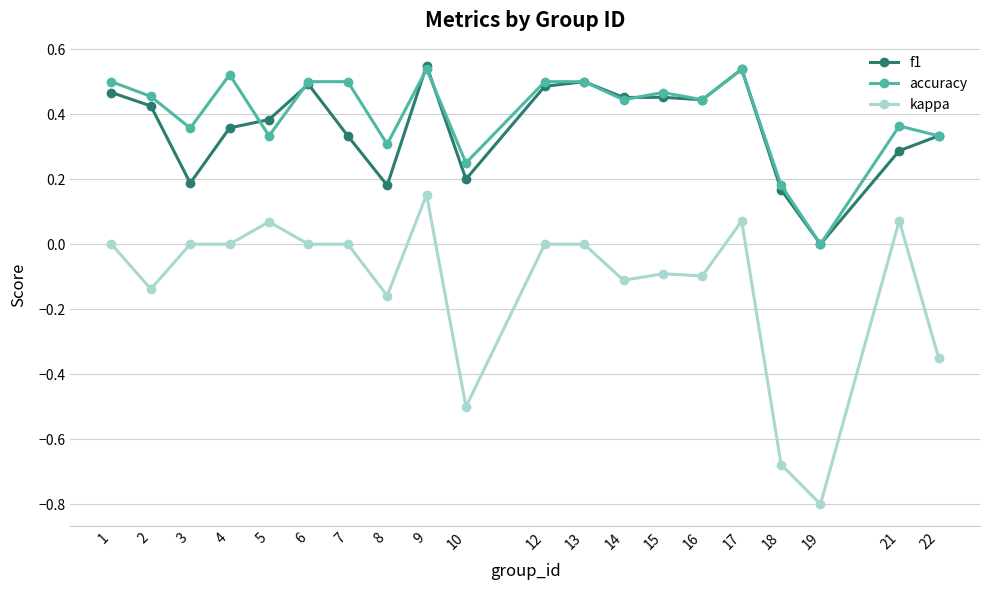

At which category does f1 reach its first local peak?

6